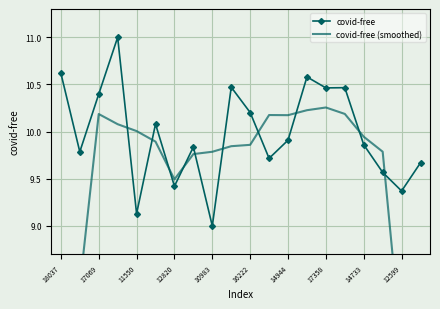

True or false: covid-free has more than 1 points higher than both neighbors.

True